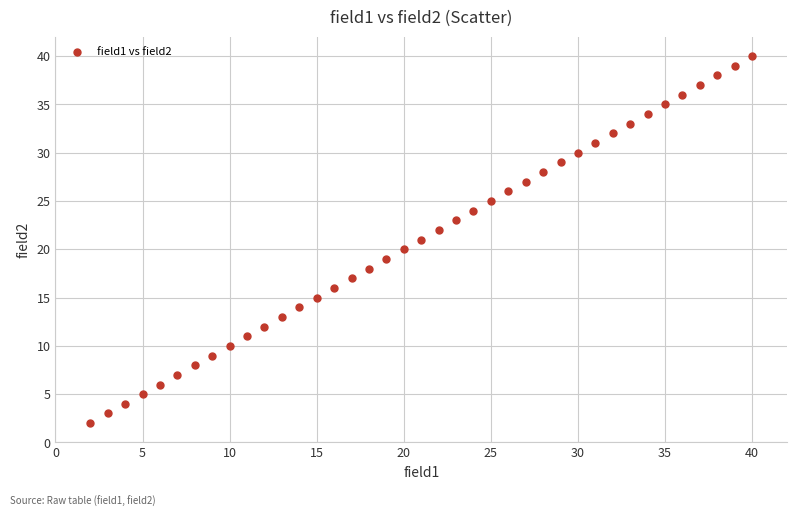

What is the range of Y values (max minus min)?

38